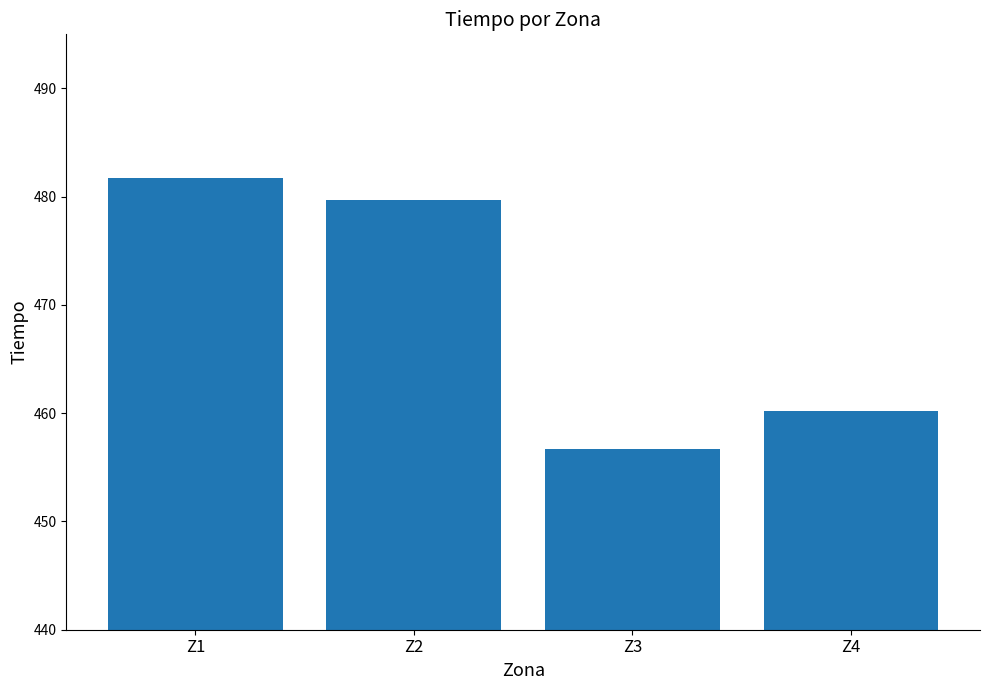

What is the minimum value shown in the chart?

456.7